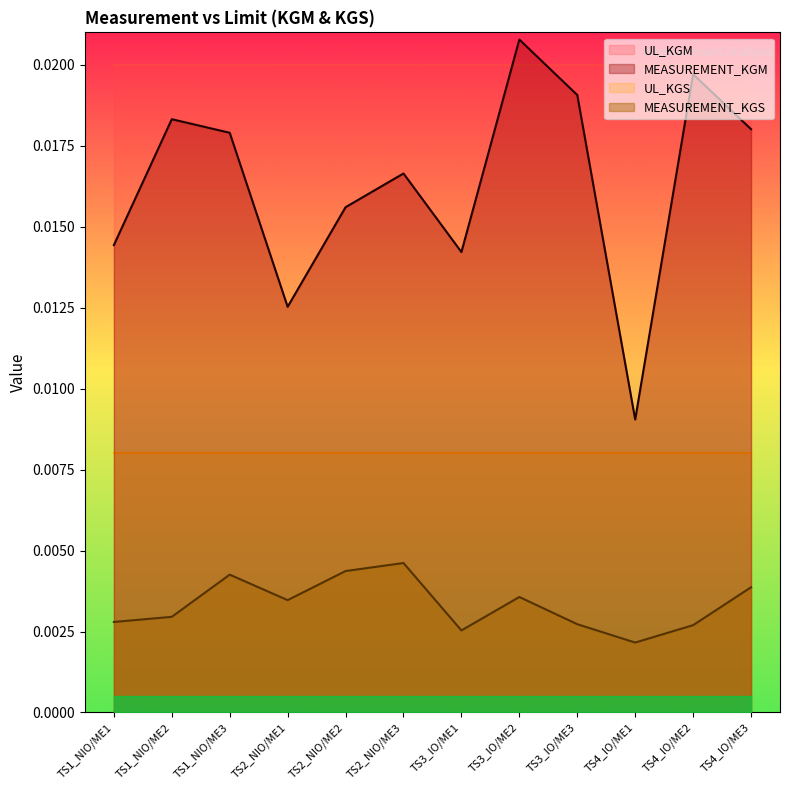

What position from the left is TS2_NIO/ME2?

5